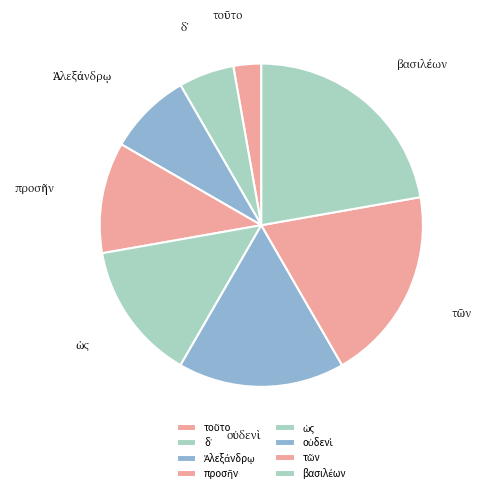

Count the number of slices in the pie.

8